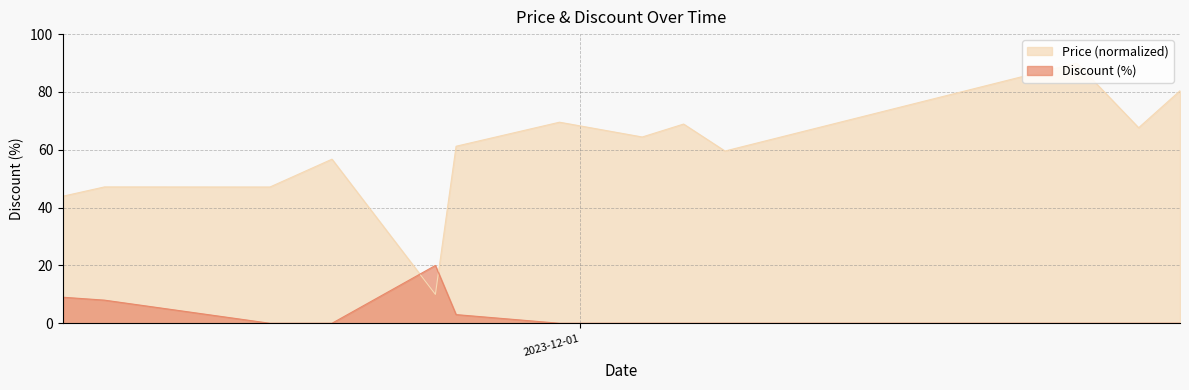

What is the label of the 8th point from the left?

2023-12-04